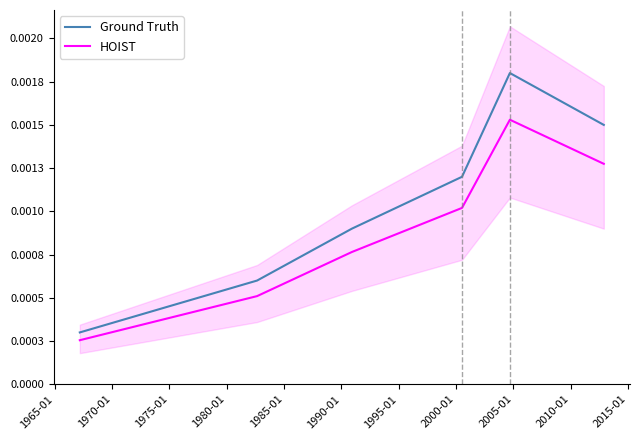

Rank the series by their maximum value, from highest to lowest.

Ground Truth, HOIST